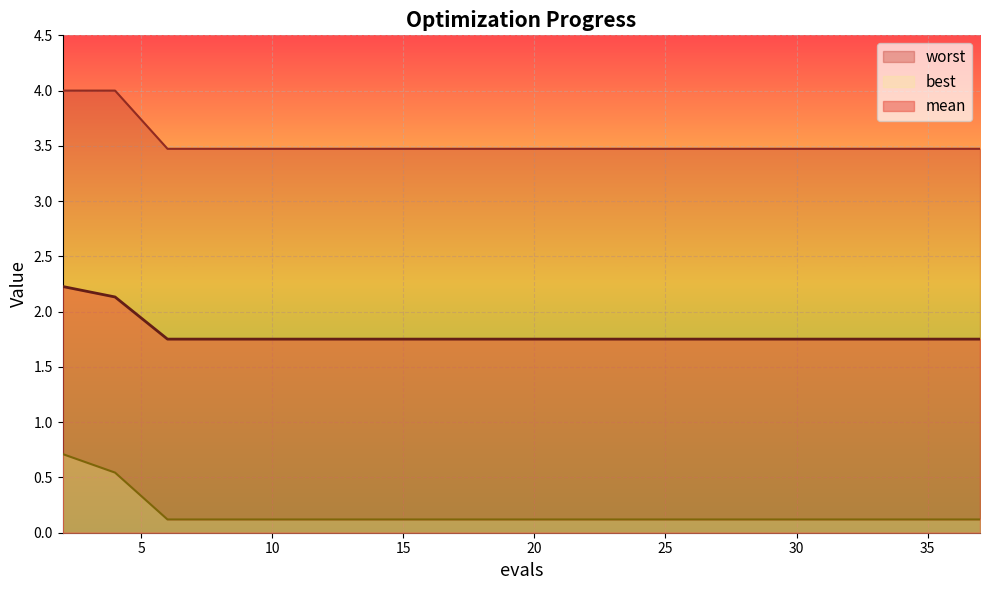

True or false: worst and best intersect in this chart.

False